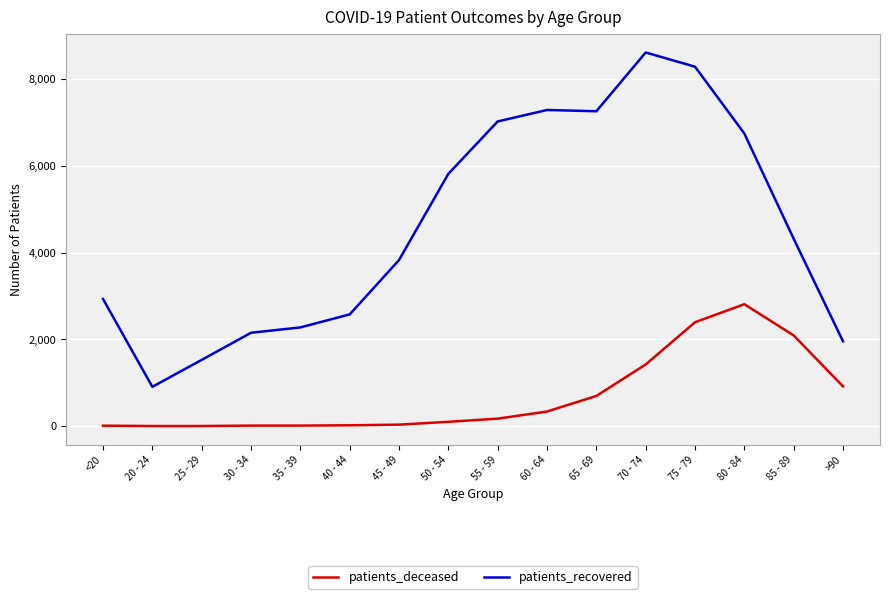

How many lines are shown in the chart?

2